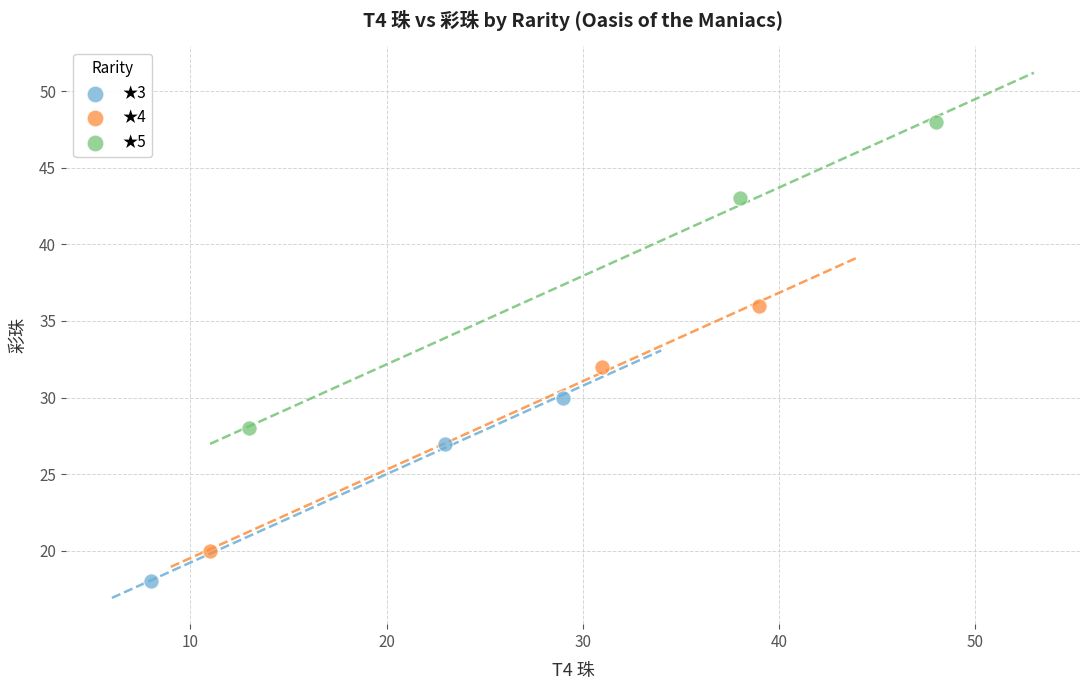

Which series contains the lowest Y value?

★3